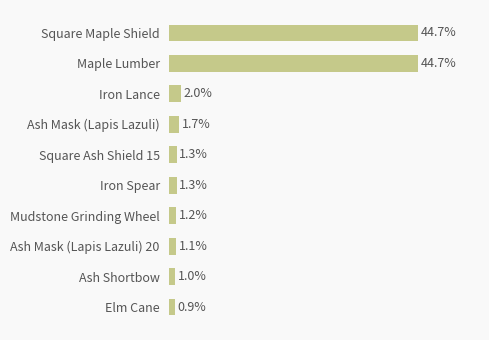

Are the bars horizontal?

Yes